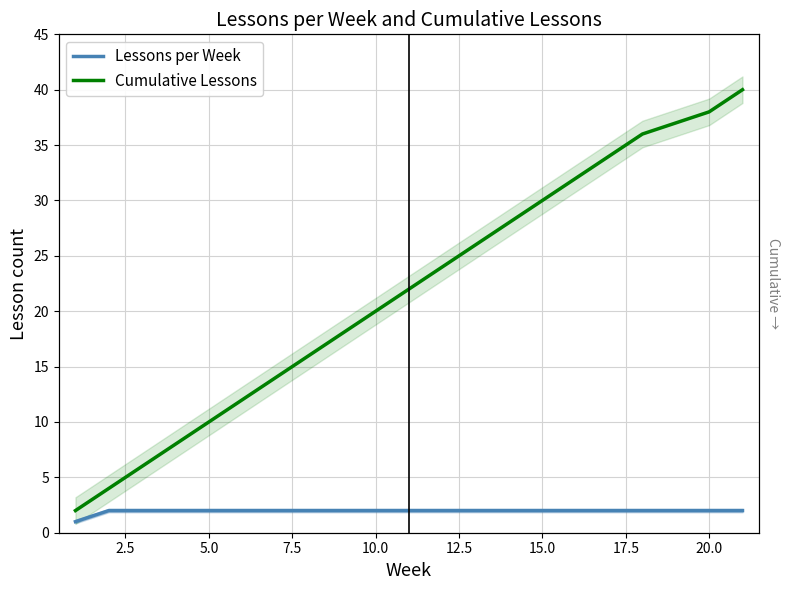

What is the smallest value displayed?

1